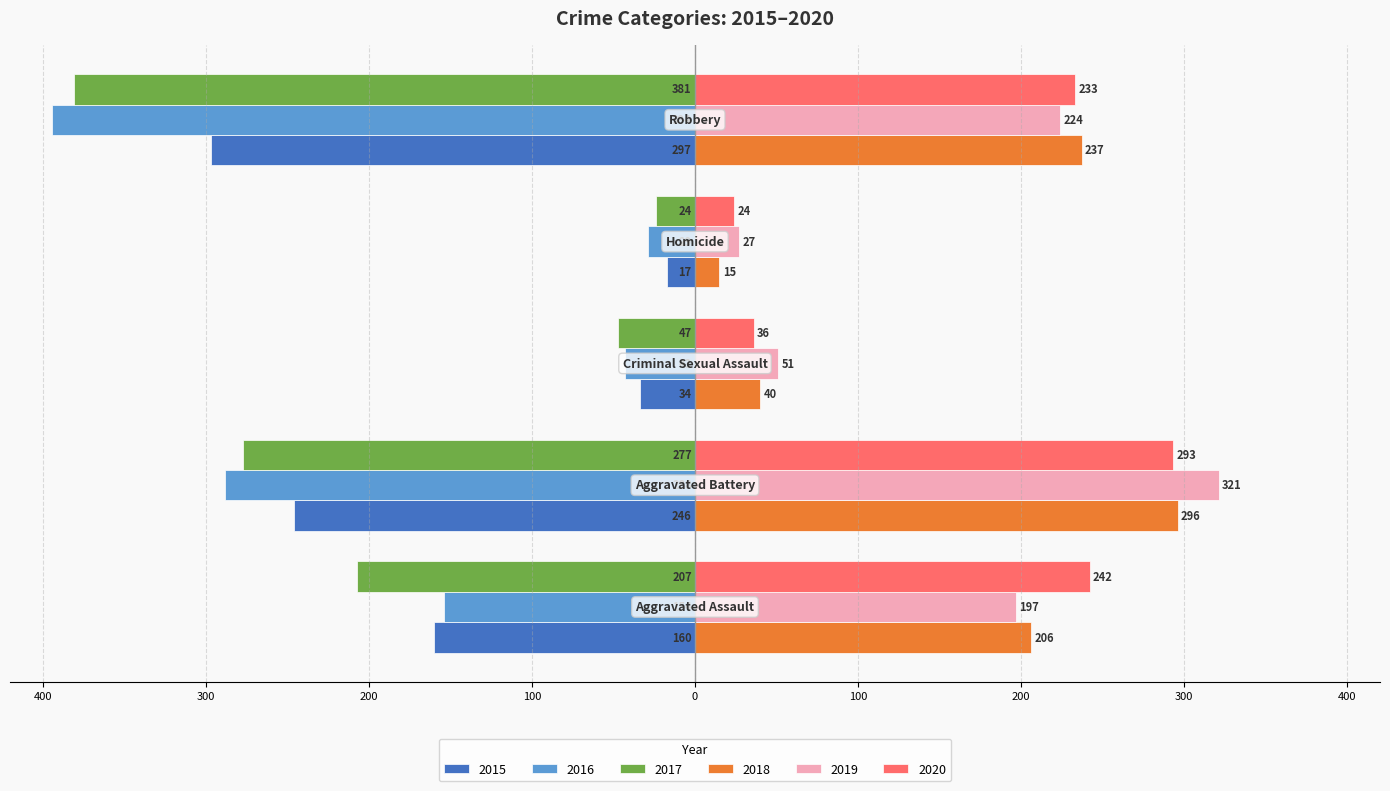

What are all the series names shown in the legend?

2015, 2016, 2017, 2018, 2019, 2020